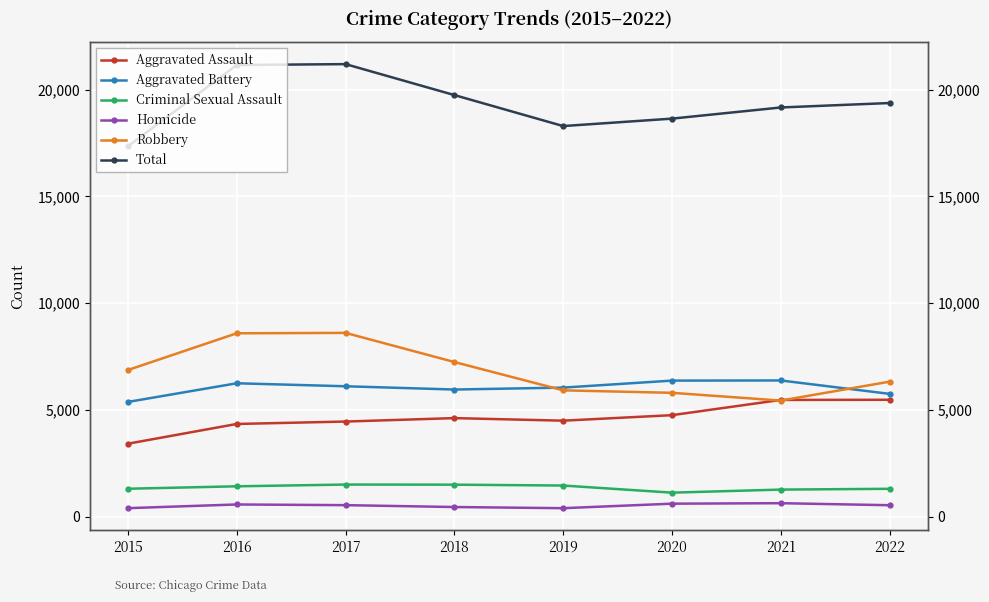

What is the value of the Total point at the 4th from the left?

19748